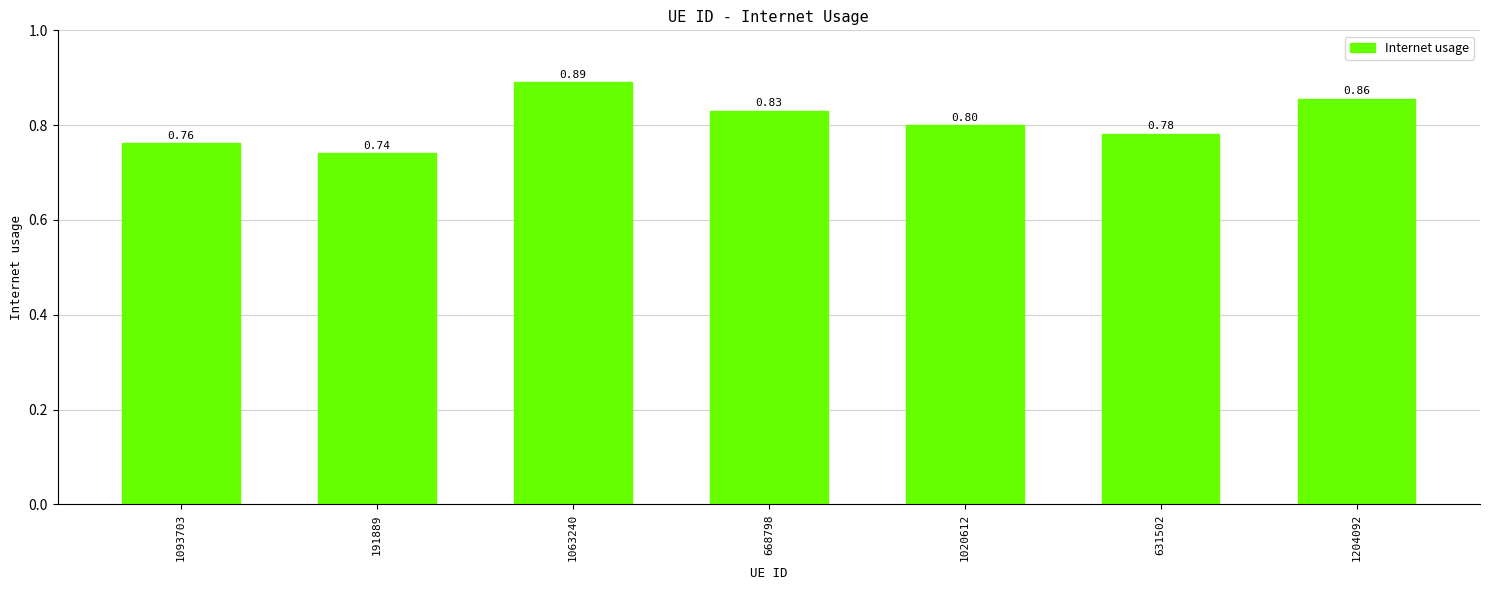

What is the average value?

0.8